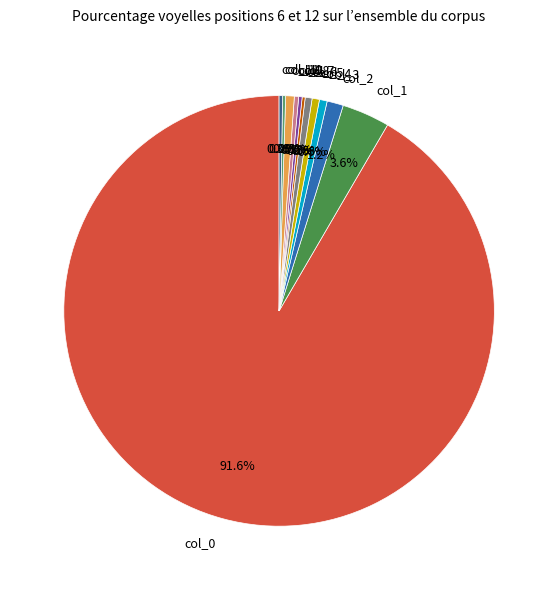

Which category has the biggest portion of the pie?

col_0